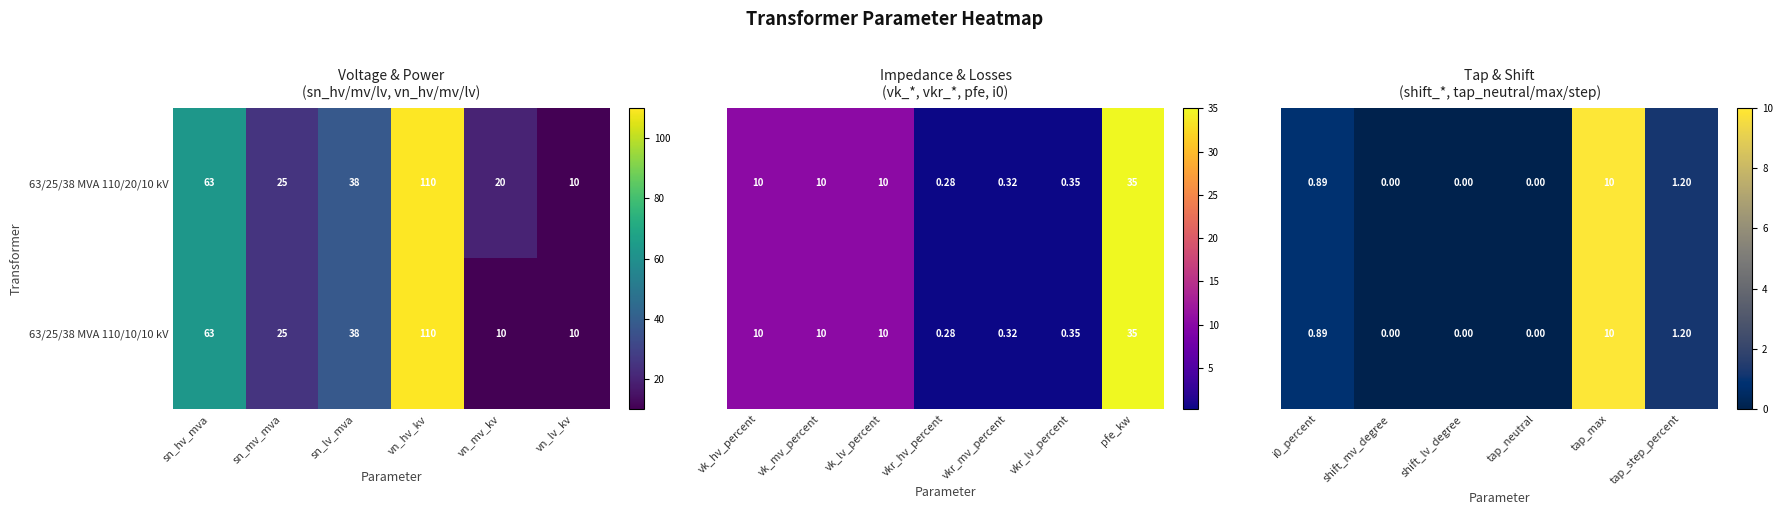

At which label is 63/25/38 MVA 110/10/10 kV closest to 60?

sn_hv_mva